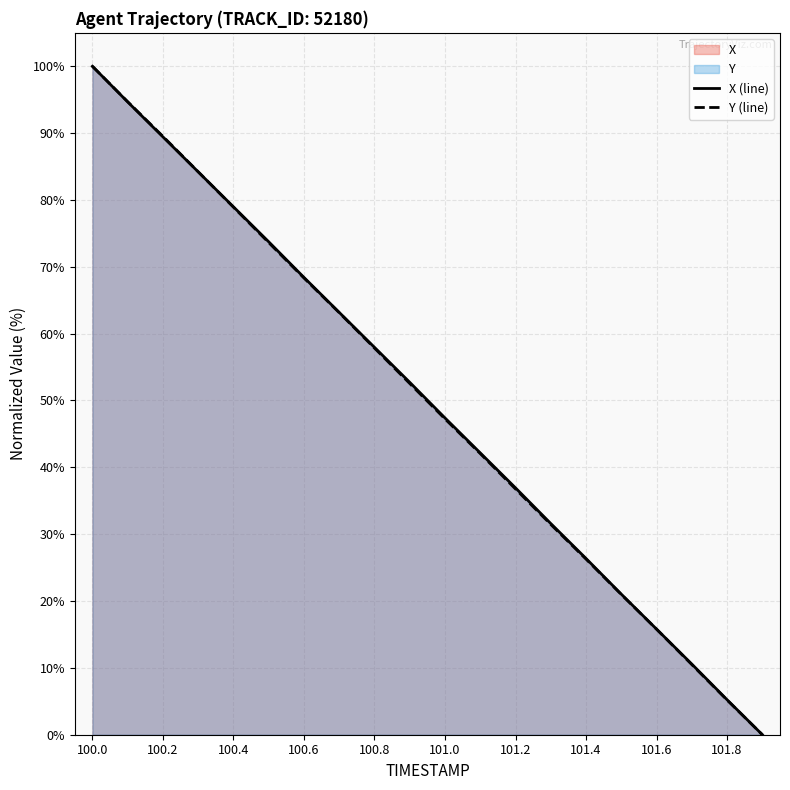

After their last crossing, which series has the higher values: Y (line) or X (line)?

X (line)